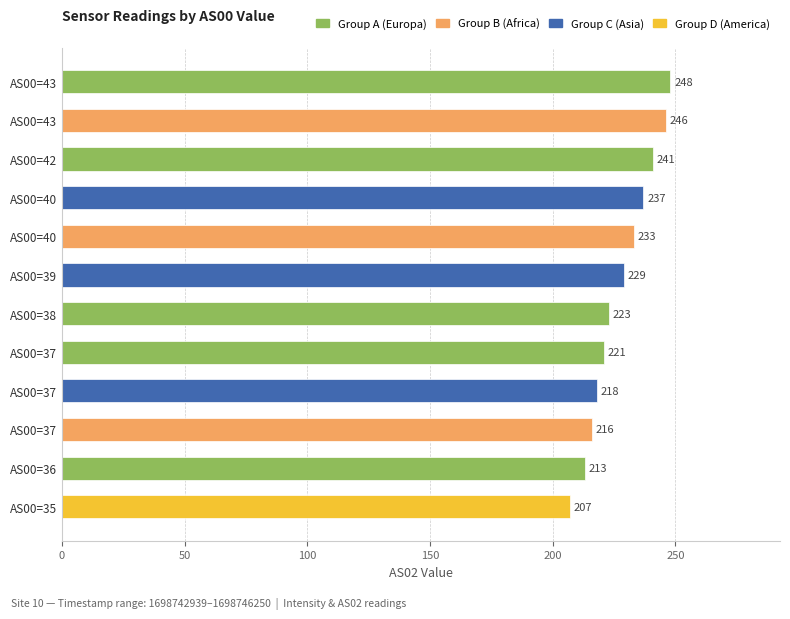

How many bars are there in total?

12